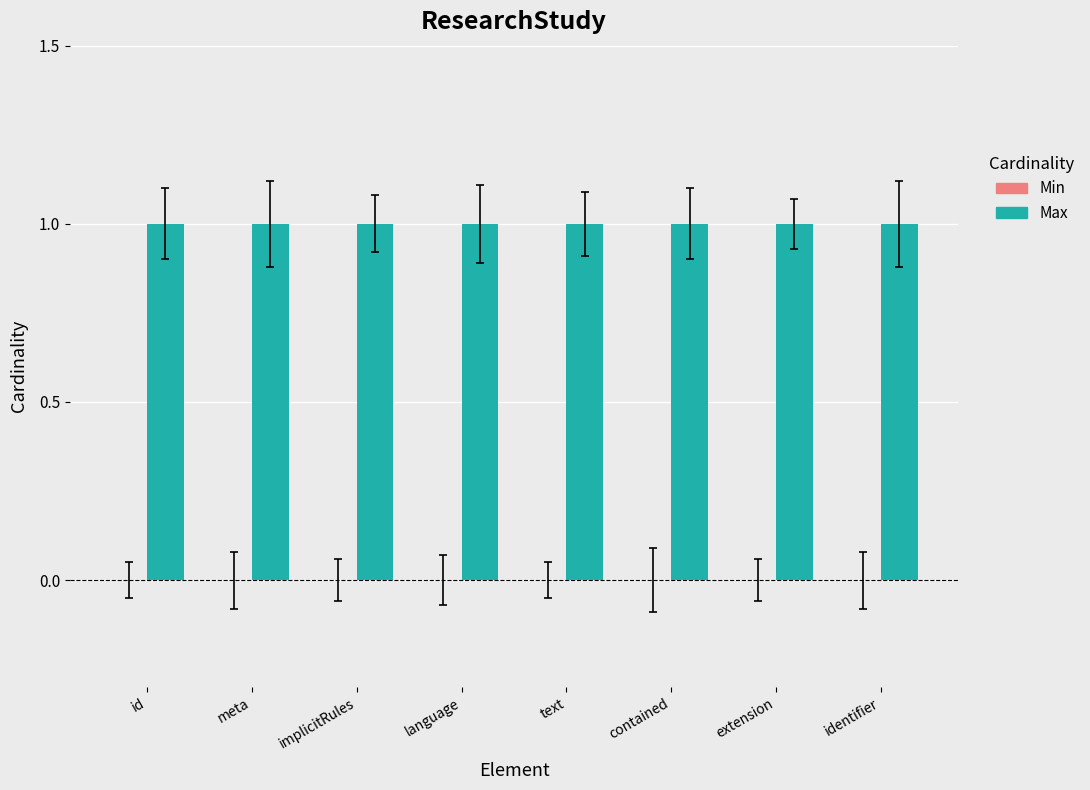

At which category is the sum across all series the highest?

id